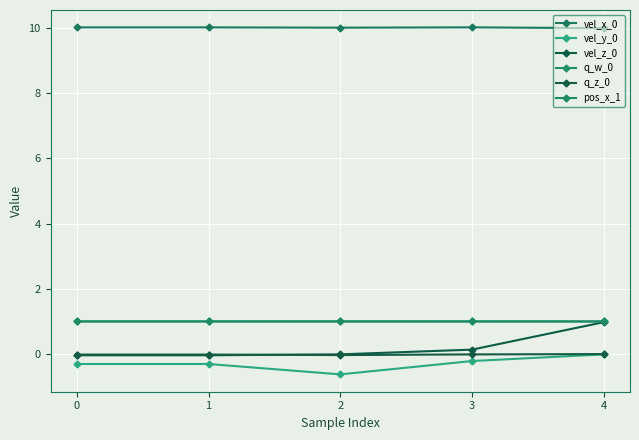

At 0, list the series in order from smallest to largest.

vel_y_0, vel_z_0, q_z_0, q_w_0, pos_x_1, vel_x_0